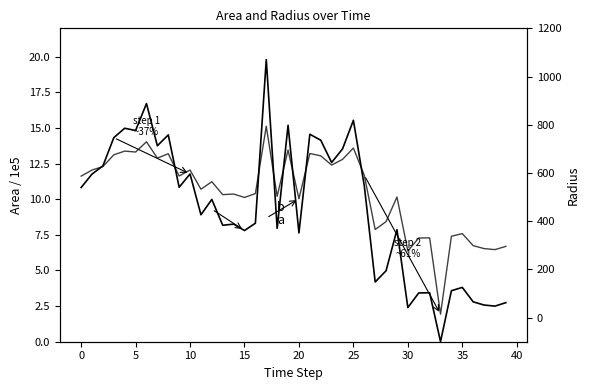

True or false: a and b intersect in this chart.

False